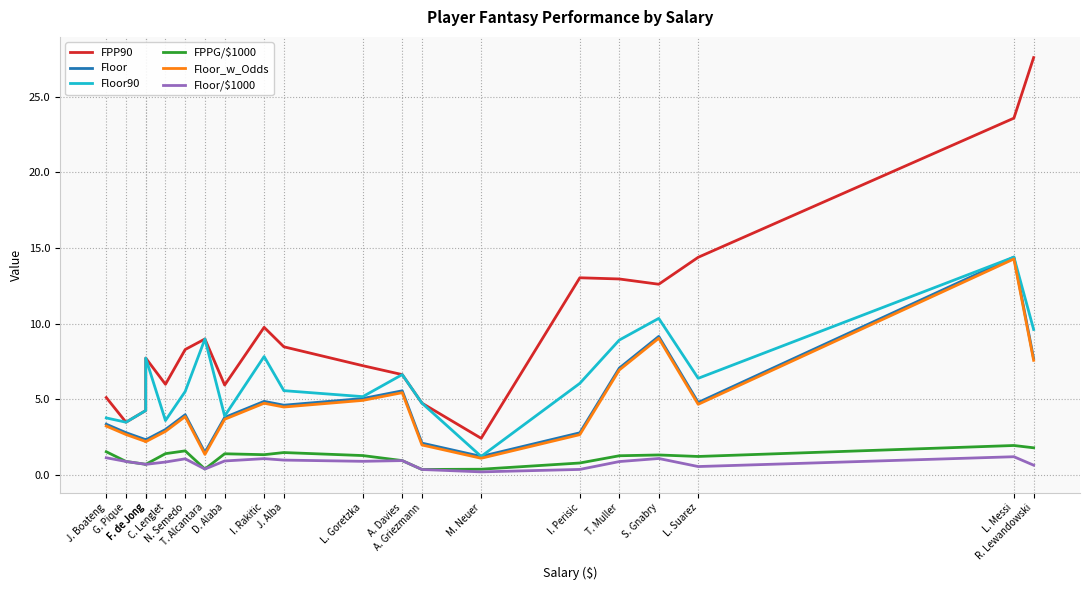

What is the minimum value shown in the chart?

0.2